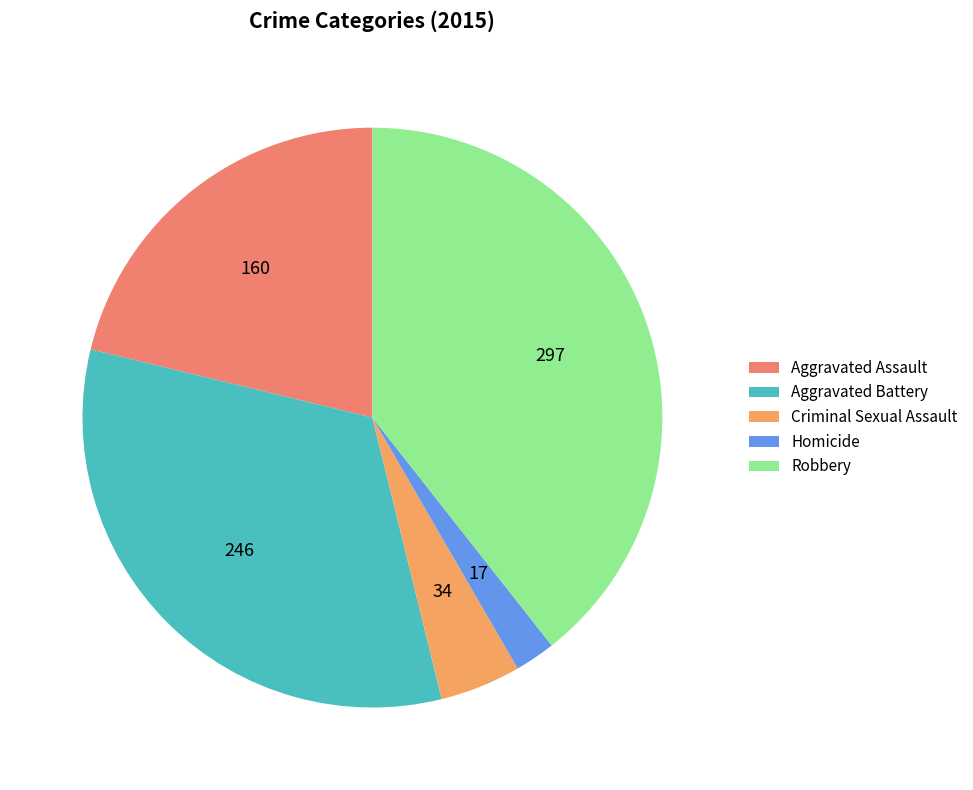

What is the change in value from Homicide to Robbery?

+280